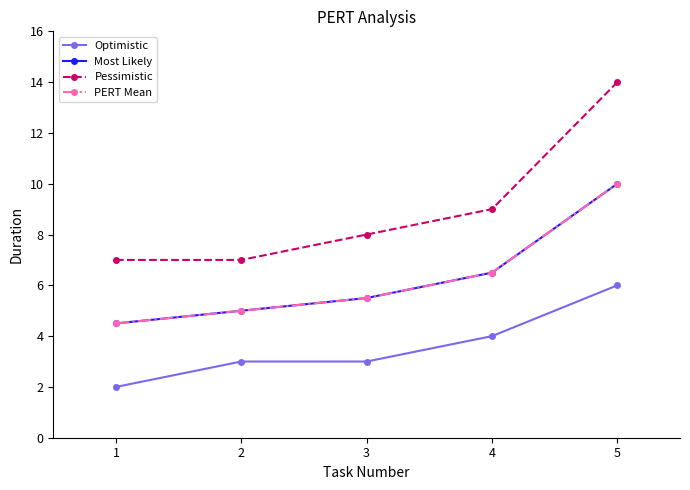

What is the value of the Most Likely point at the 1st from the left?

4.5